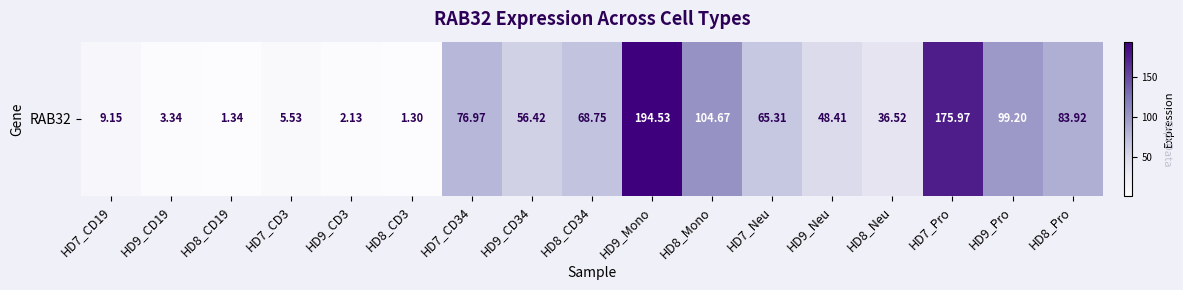

Which category has the lowest value across all series?

HD8_CD3